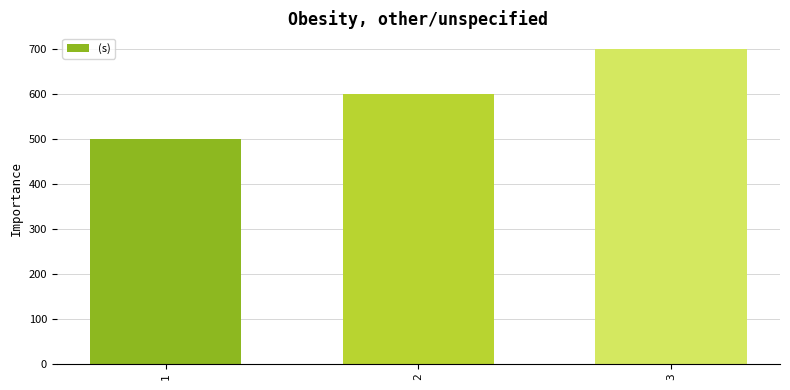

Where is the data nearest to the value 600?

2